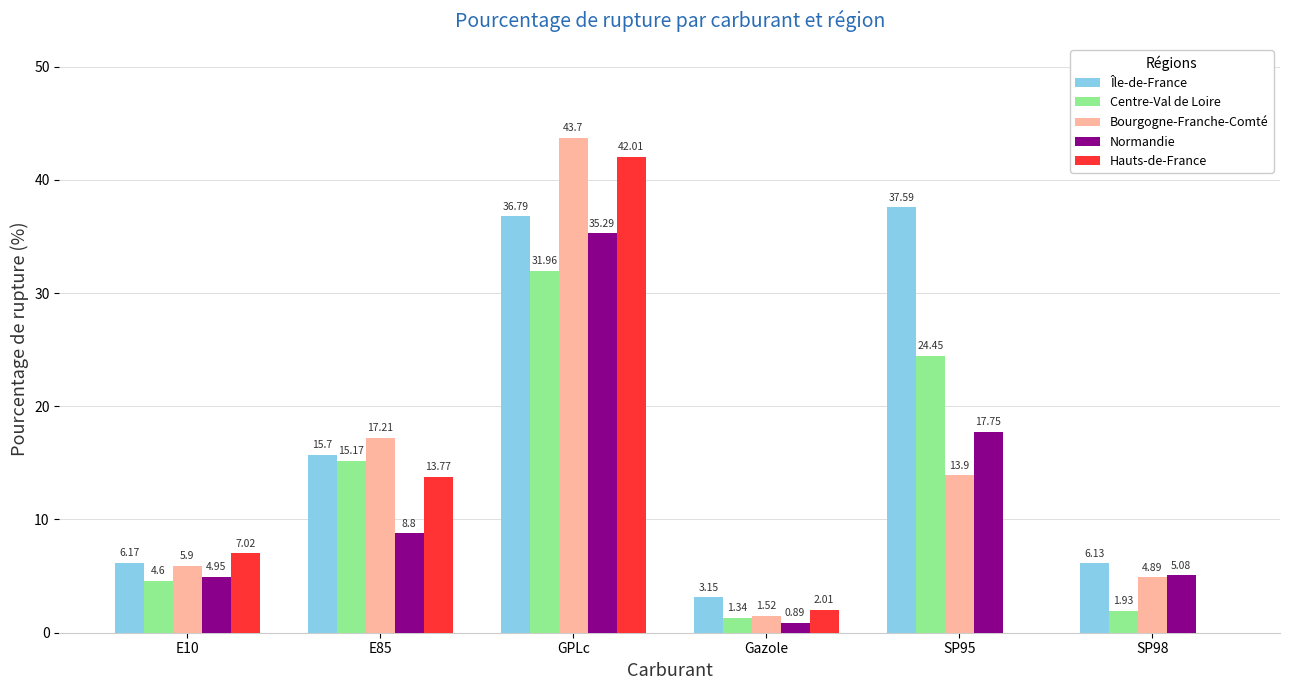

The Hauts-de-France series shows 9.5 at E10. True or false?

False